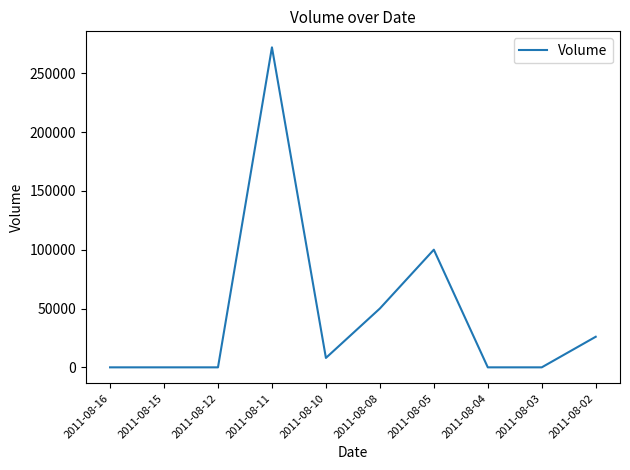

Which label corresponds to the largest value in the chart?

2011-08-11